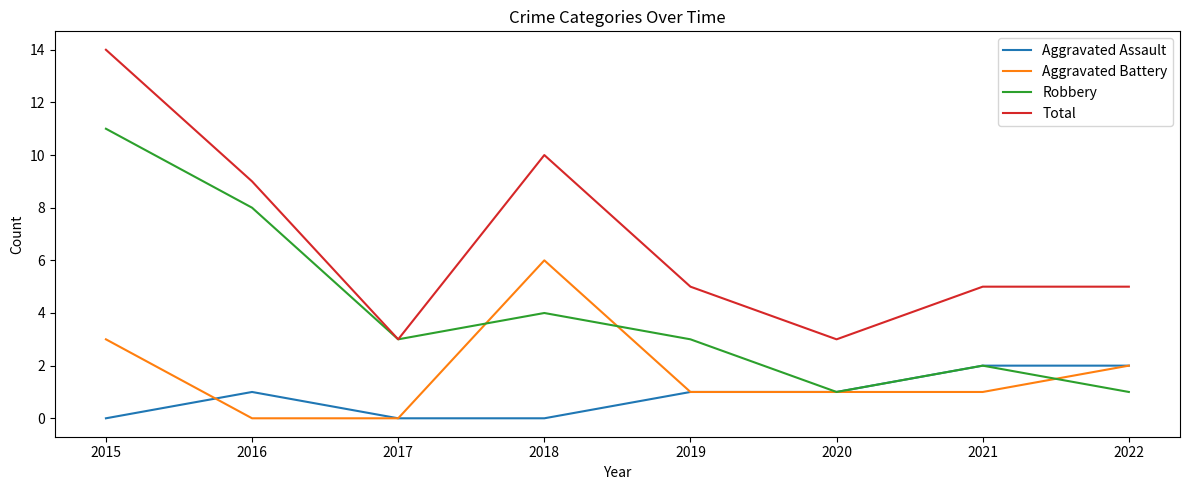

Reading left to right, list all the values displayed in this chart.

Aggravated Assault: 2015=0	2016=1	2017=0	2018=0	2019=1	2020=1	2021=2	2022=2
Aggravated Battery: 2015=3	2016=0	2017=0	2018=6	2019=1	2020=1	2021=1	2022=2
Robbery: 2015=11	2016=8	2017=3	2018=4	2019=3	2020=1	2021=2	2022=1
Total: 2015=14	2016=9	2017=3	2018=10	2019=5	2020=3	2021=5	2022=5